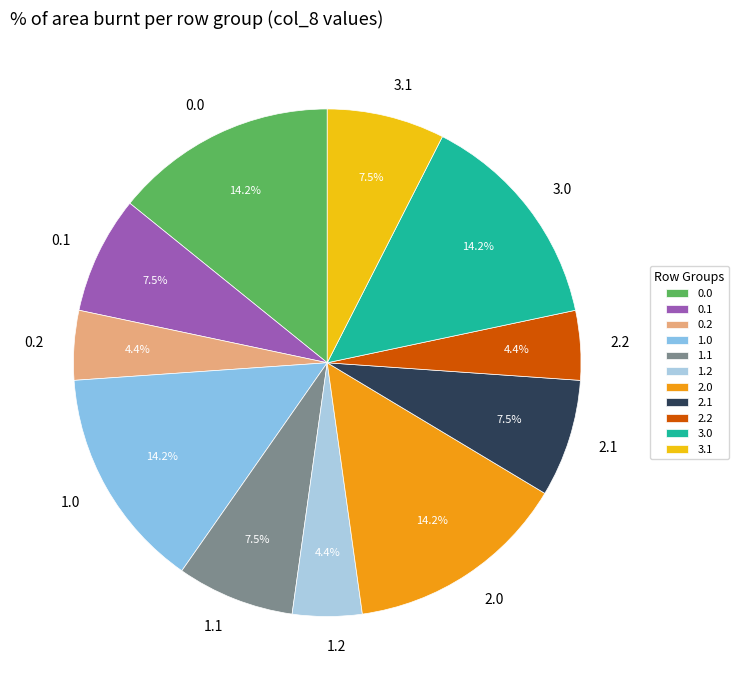

To the nearest percent, what percentage of the pie is 0.2?

4%